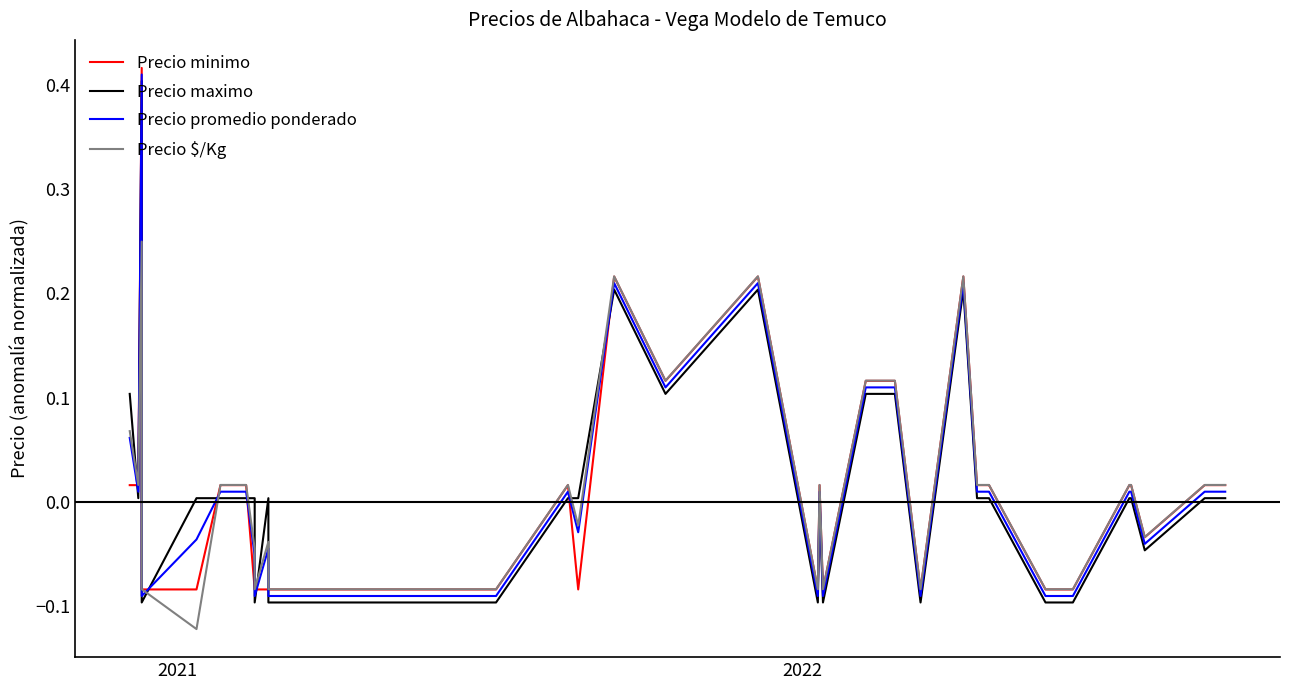

At how many categories does at least one series exceed 0?

24